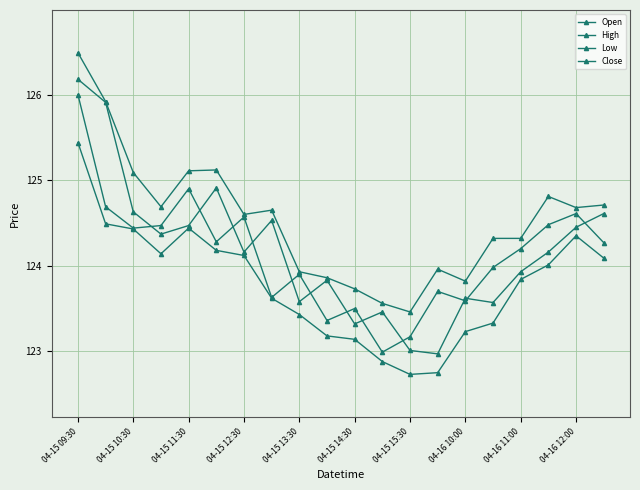

At how many categories does at least one series exceed 123?

20